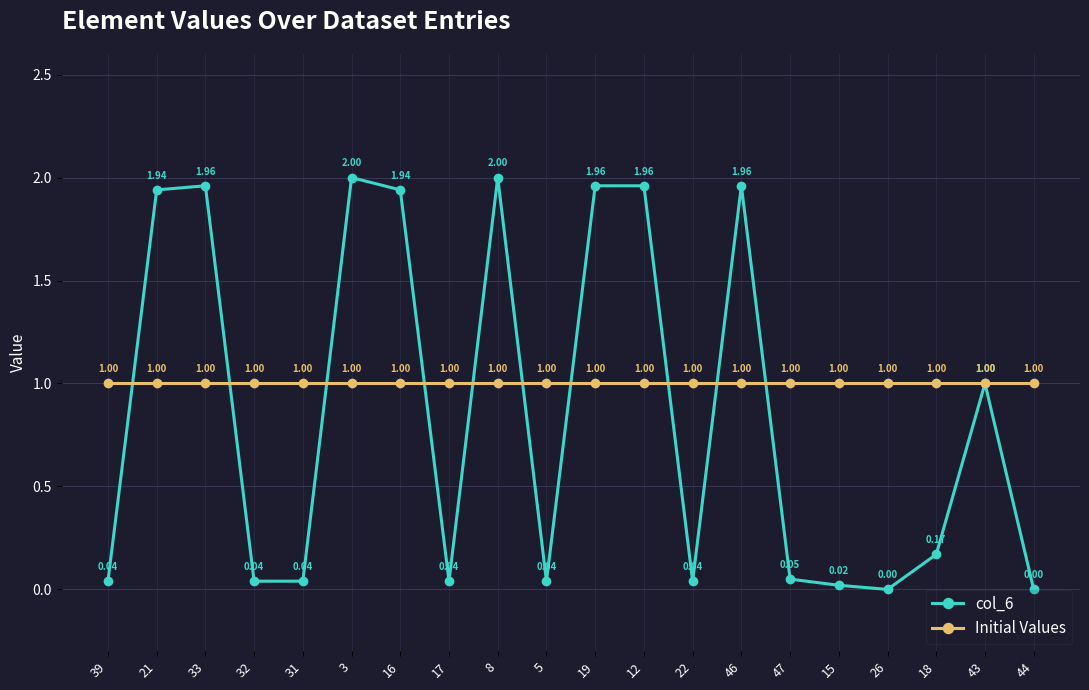

Rank the series at 16 from lowest to highest value.

Initial Values, col_6